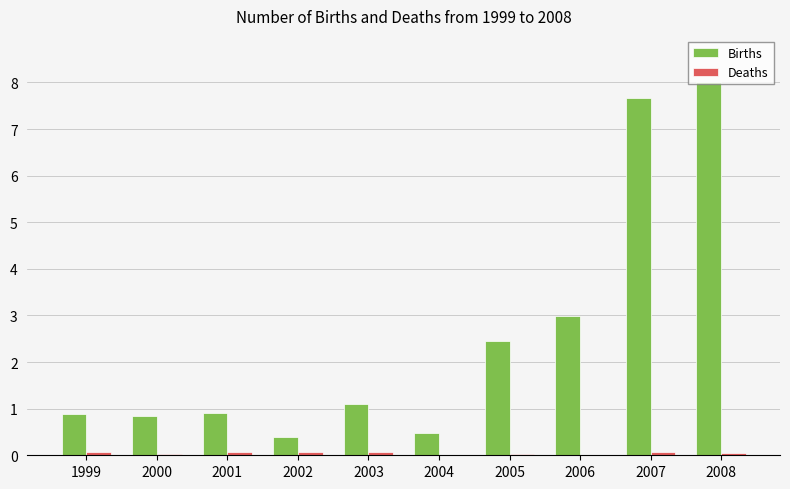

What is the greatest value displayed?

8.0